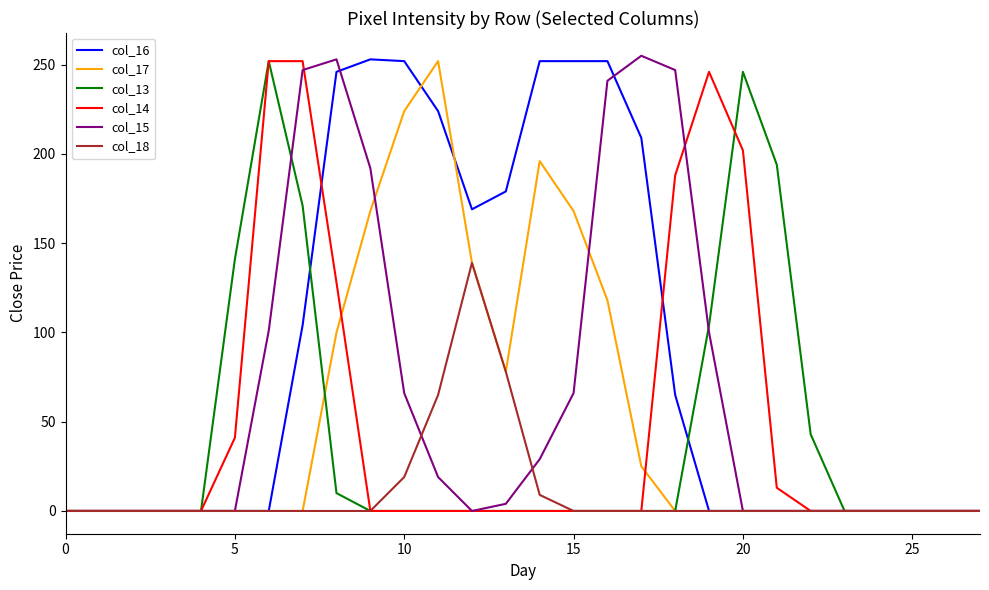

What is the greatest value displayed?

255